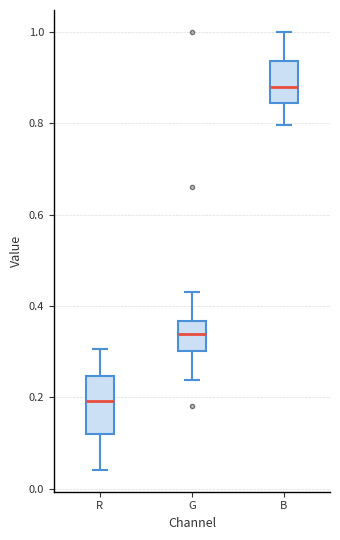

Where does the lower whisker of the box for G end on the y-axis? The values are not printed on the chart, so give them approximately, as read against the axis.

0.24